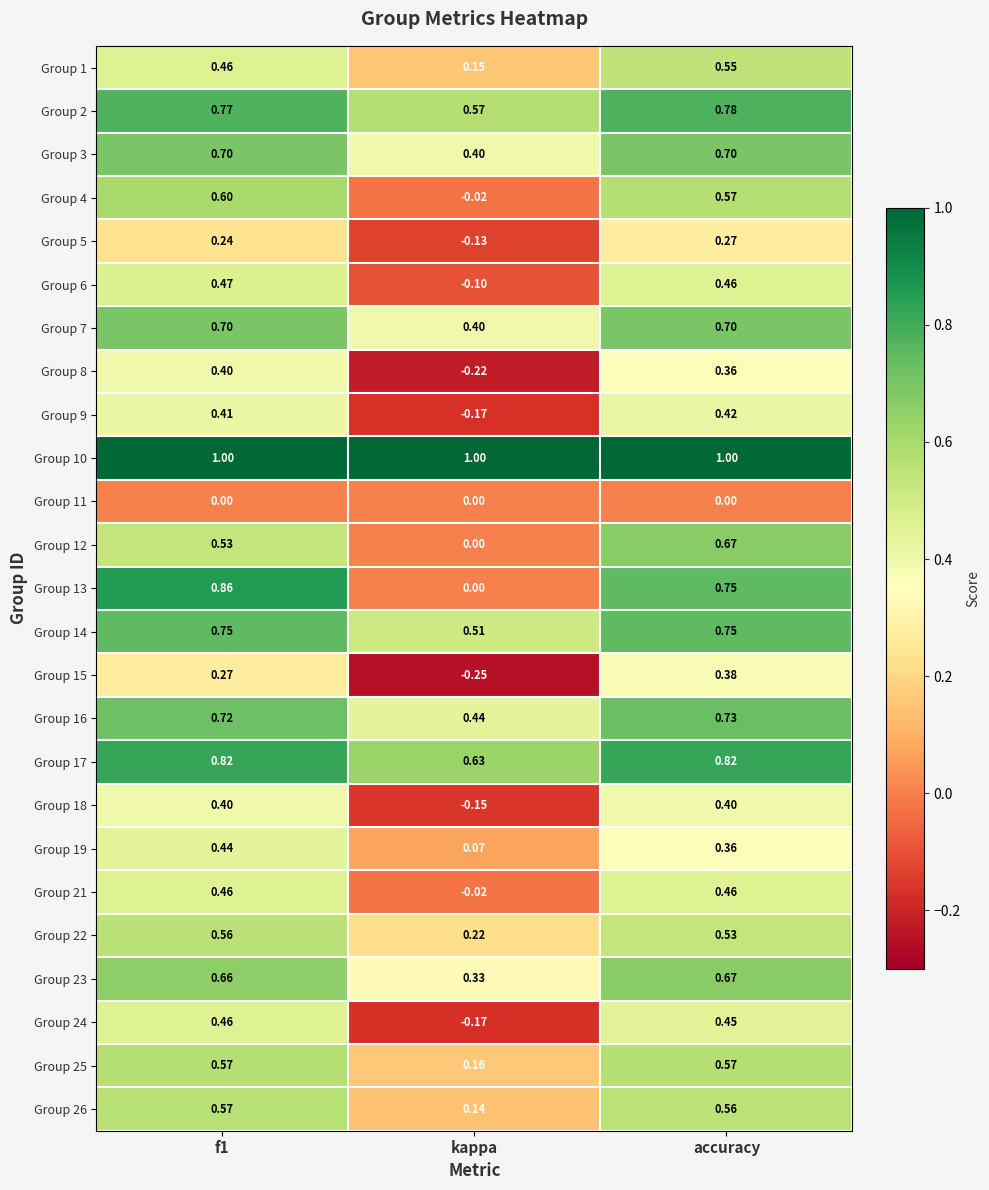

Is the value of Group 1 at f1 greater than the value of Group 3 at f1?

No